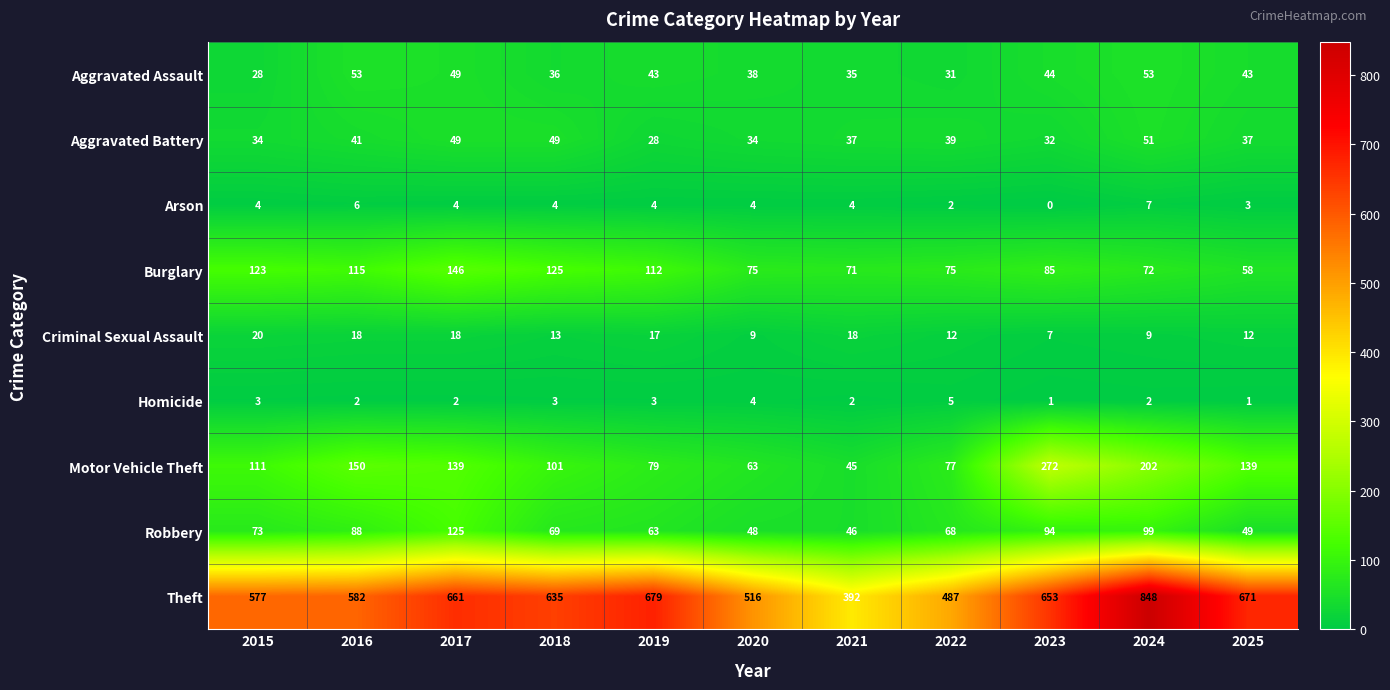

The Motor Vehicle Theft series shows 139 at 2017. True or false?

True